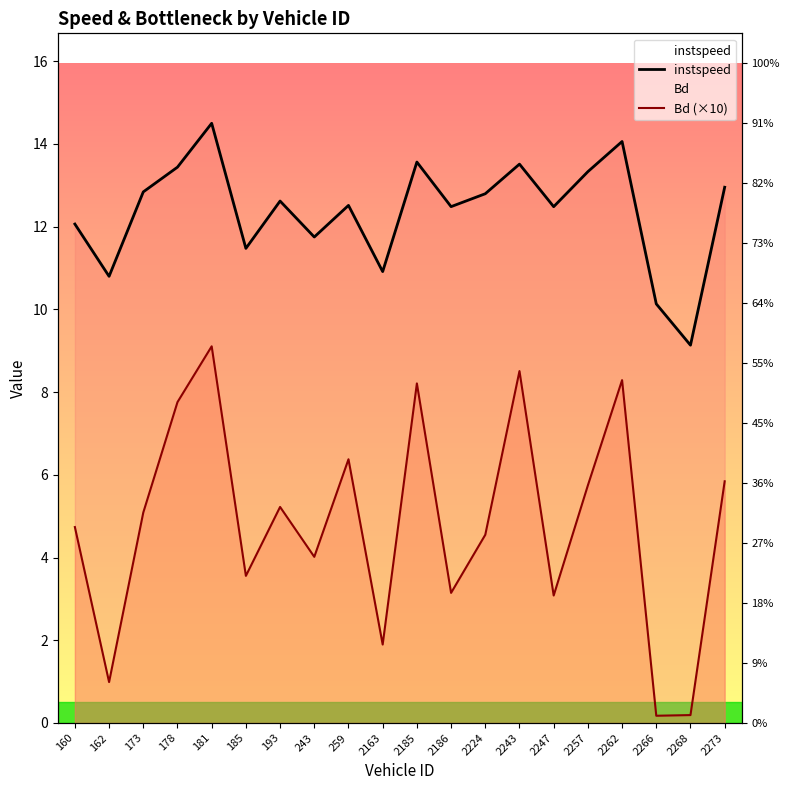

What is the highest value of the Bd (×10) series?

9.1